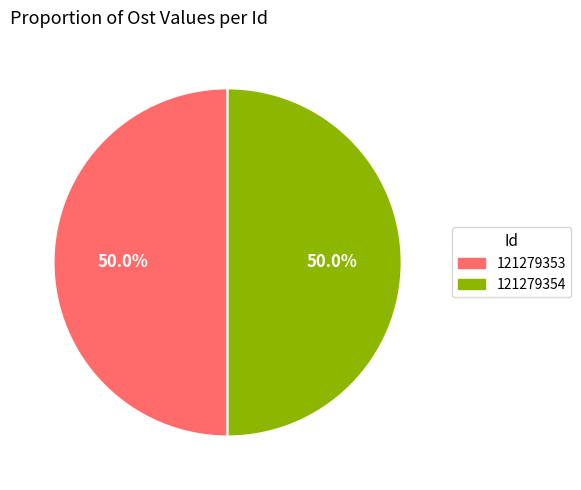

What is the ratio of the value at 121279354 to the value at 121279353?

1.0